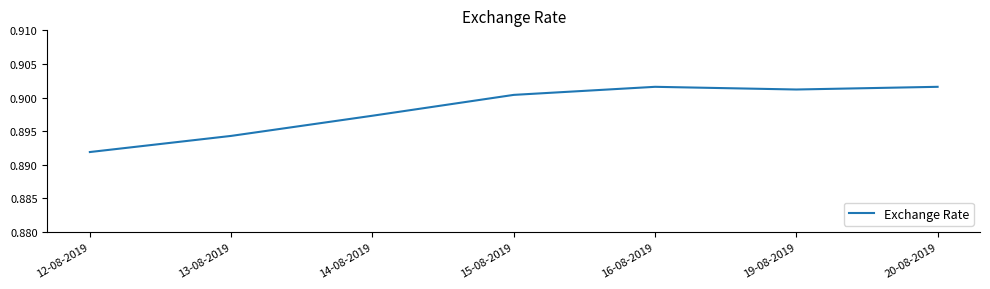

Count the values in the range 0 to 1.

7